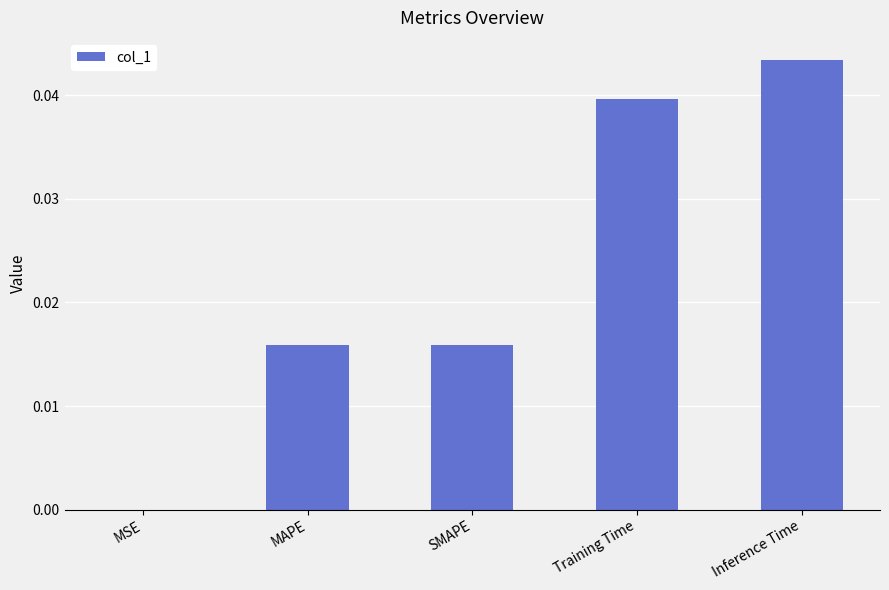

Which label corresponds to the largest value in the chart?

Inference Time